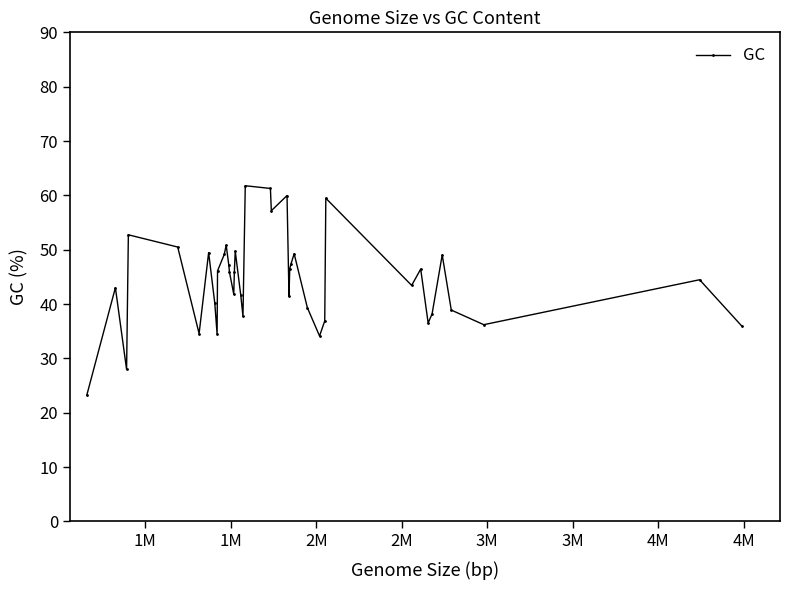

What is the smallest value displayed?

23.2